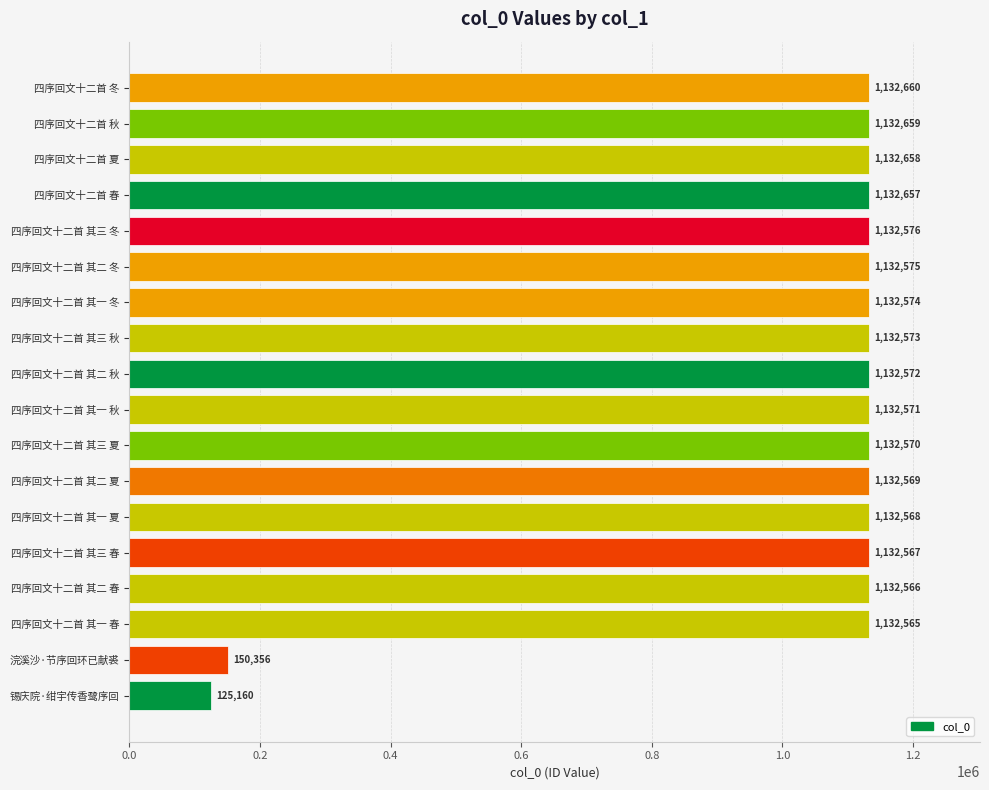

What is the average value?

1022055